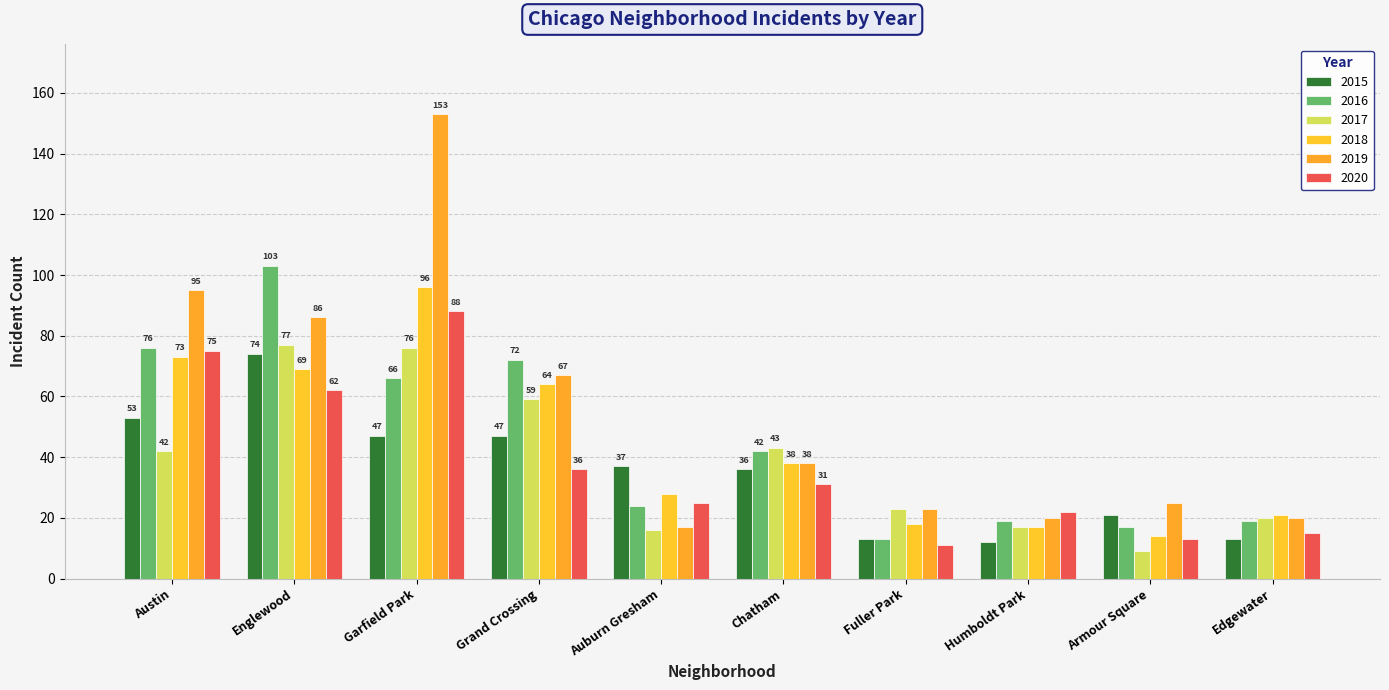

Is the value of 2020 at Auburn Gresham greater than the value of 2016 at Austin?

No